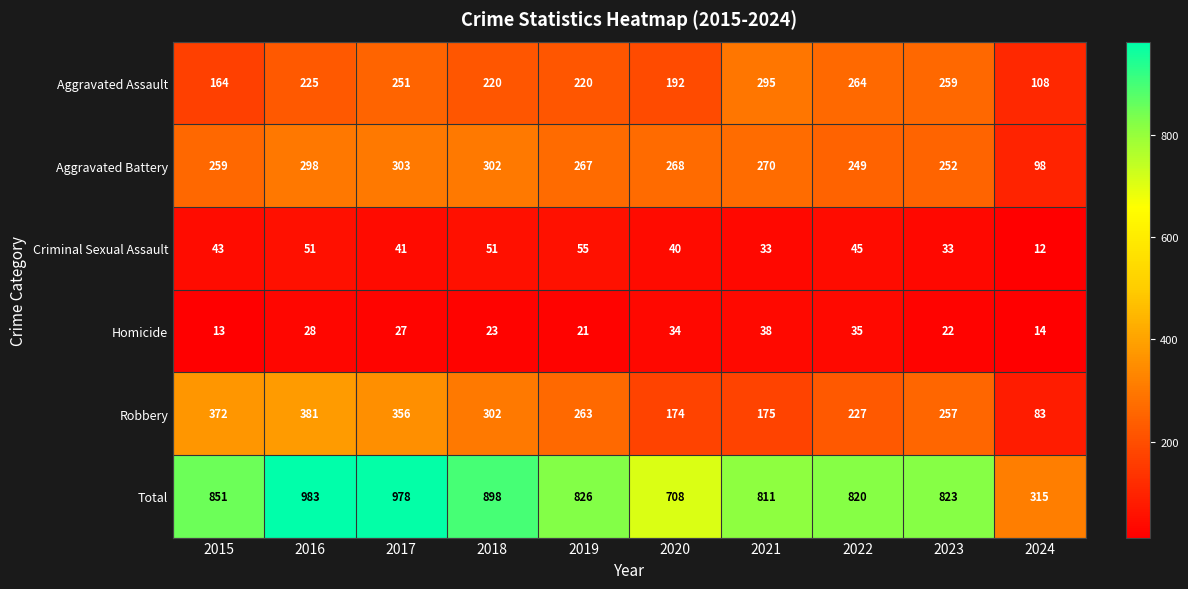

Which series changed the most between 2018 and 2021?

Robbery